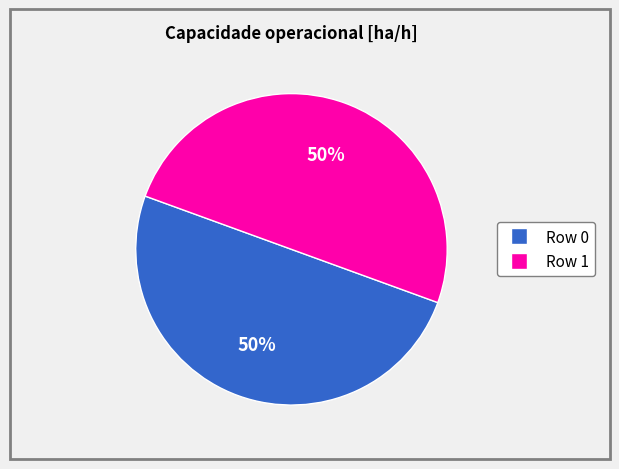

What percentage is the Row 1 slice, to the nearest percent?

50%